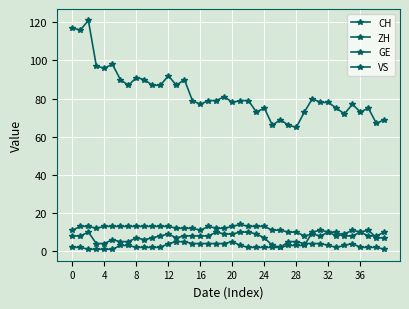

What is the difference between the maximum and minimum values in the ZH series?

9